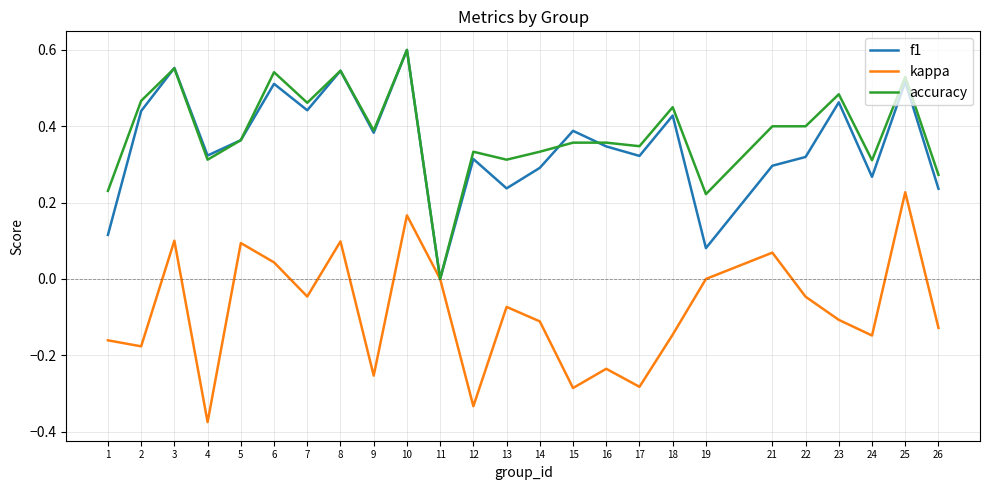

What is the total value across all series at 5?

0.8